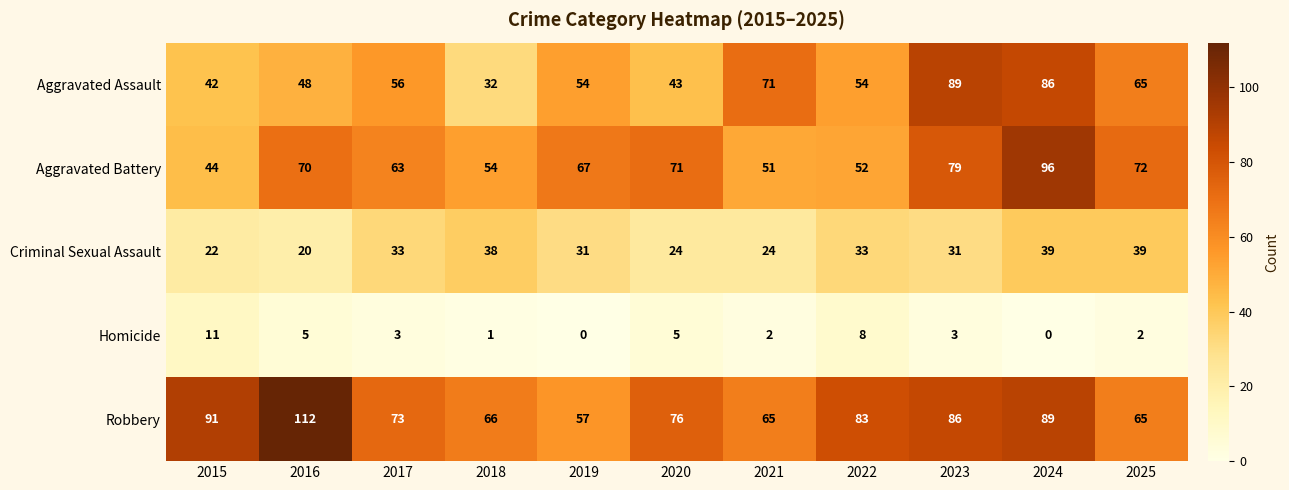

Which series has the widest spread of values?

Aggravated Assault